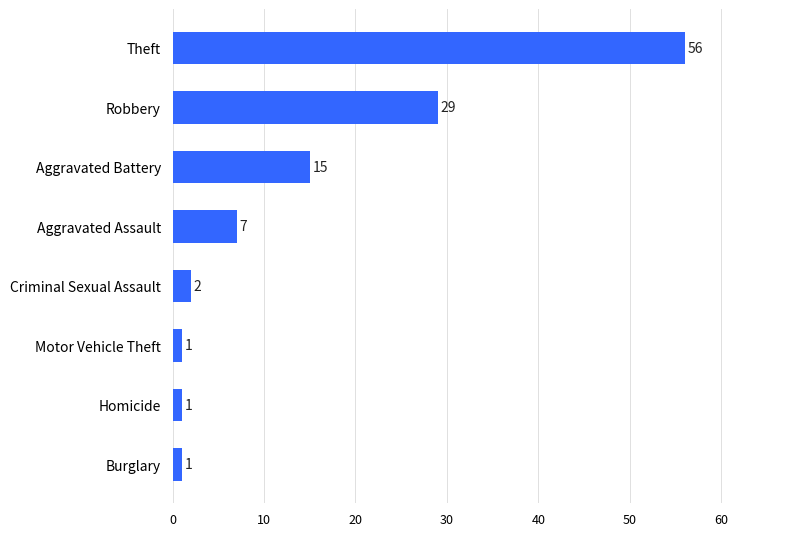

What is the change in value from Motor Vehicle Theft to Criminal Sexual Assault?

+1